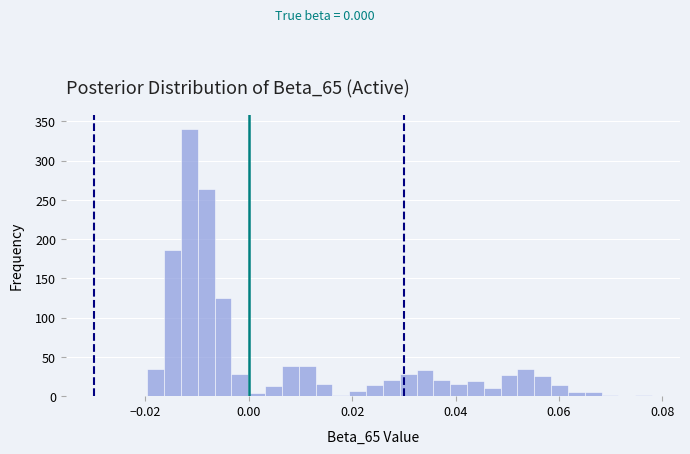

Read against the x-axis, roughly where is the centre of the tallest bar?

-0.012